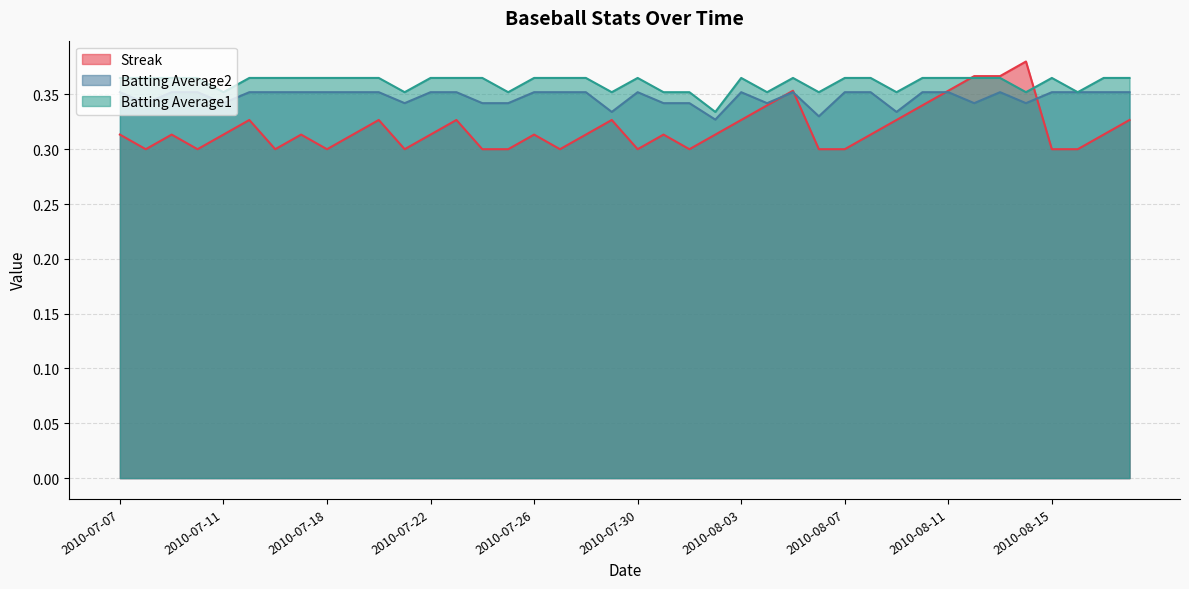

True or false: Batting Average2 has a value of 0.1 at 2010-08-01.

False